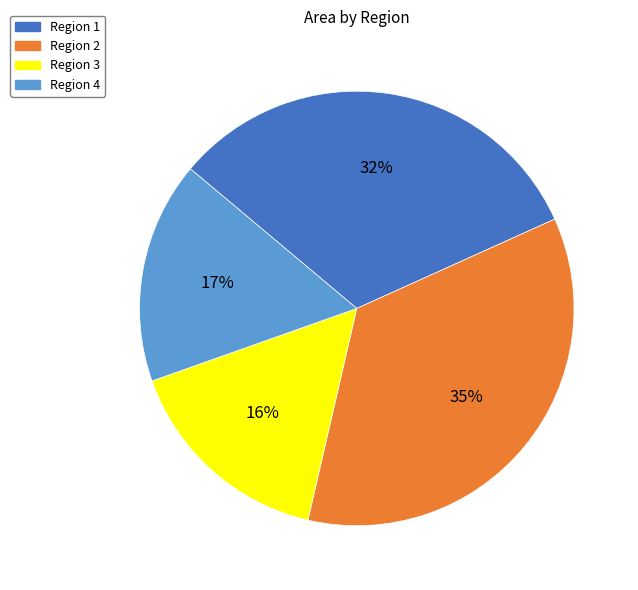

Approximately how many times larger is the value at Region 1 compared to Region 4?

1.9